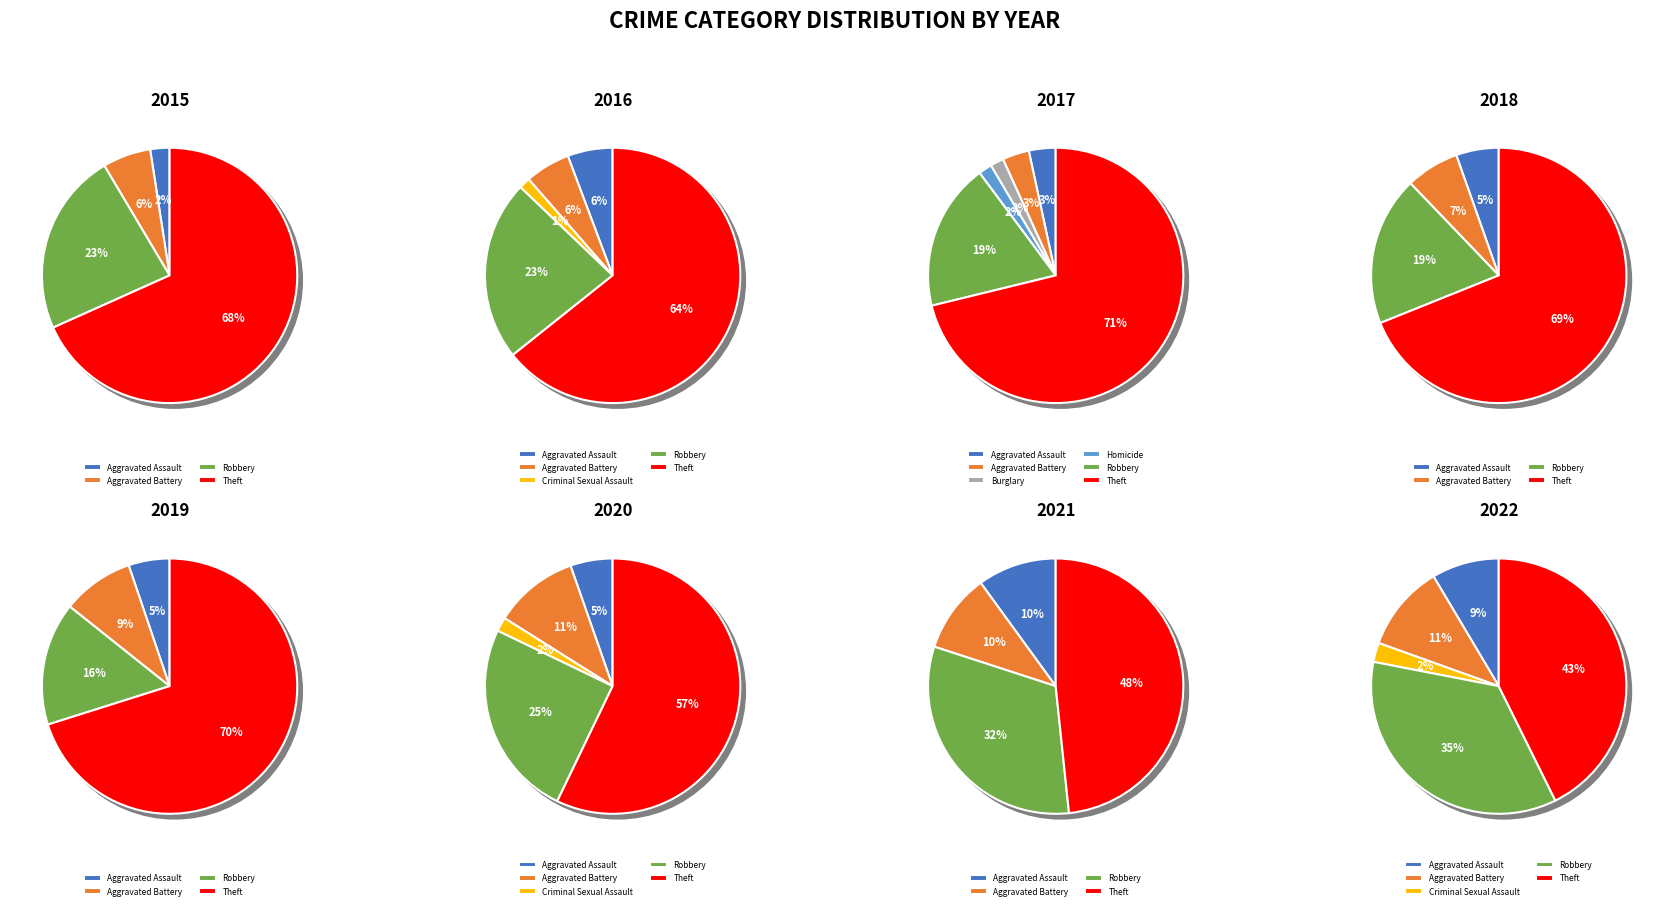

Which slice is the smallest?

Criminal Sexual Assault